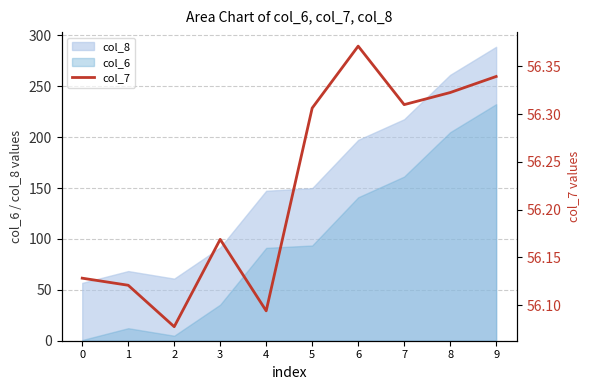

The value at 6 is 30.6. True or false?

False